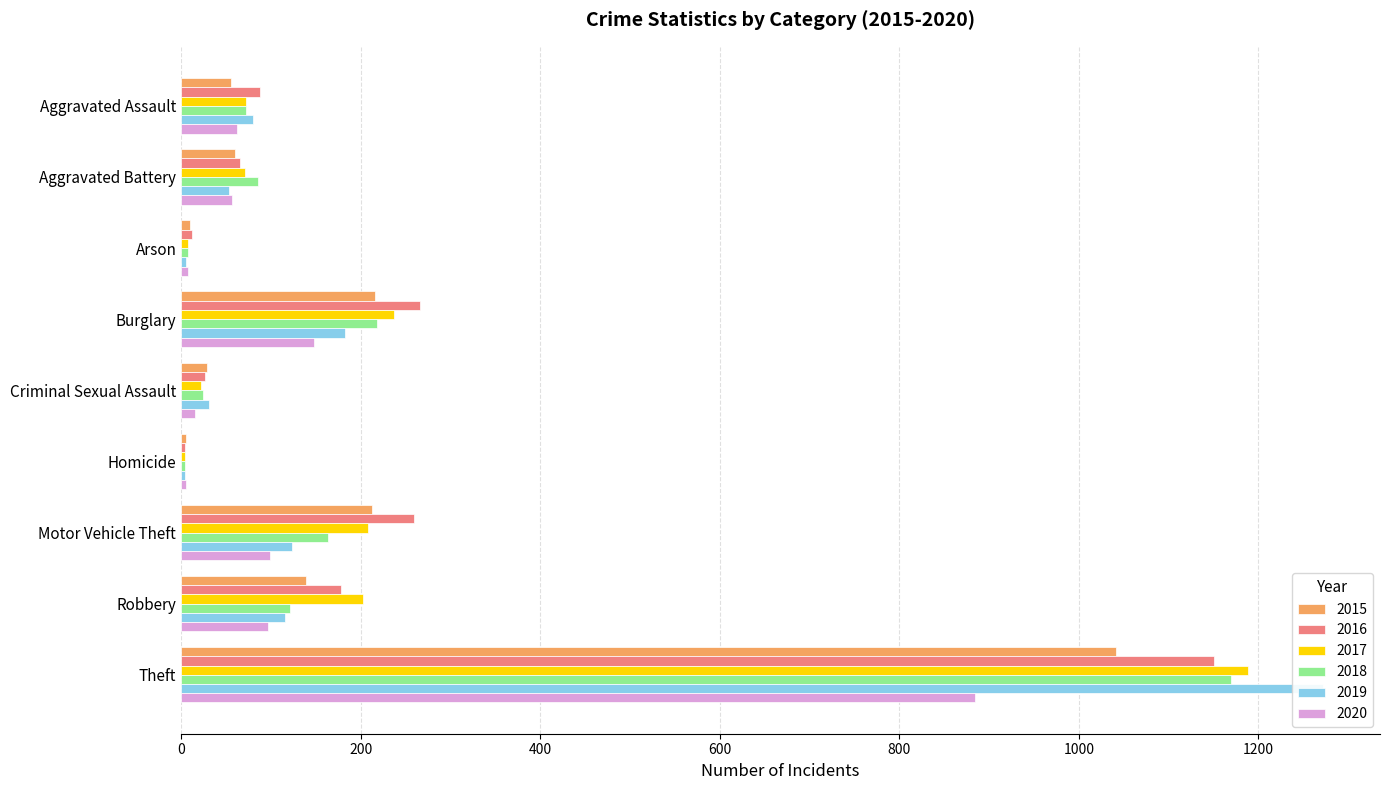

Which label corresponds to the largest value in the chart?

Theft